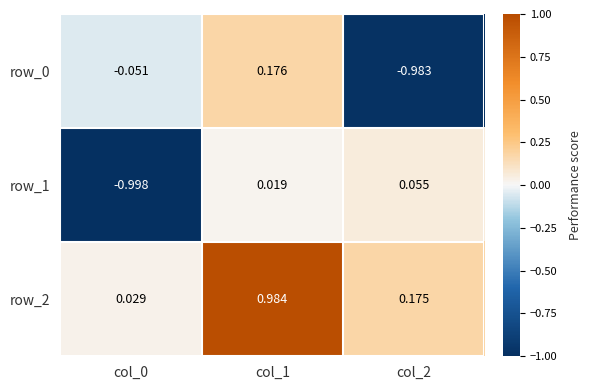

Is the value of row_0 at col_0 greater than the value of row_1 at col_1?

No